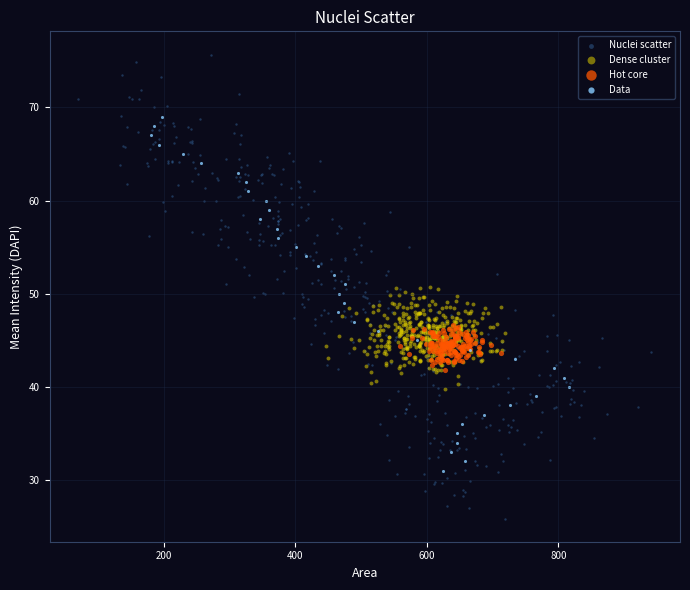

Which series reaches the maximum Y coordinate?

Nuclei scatter